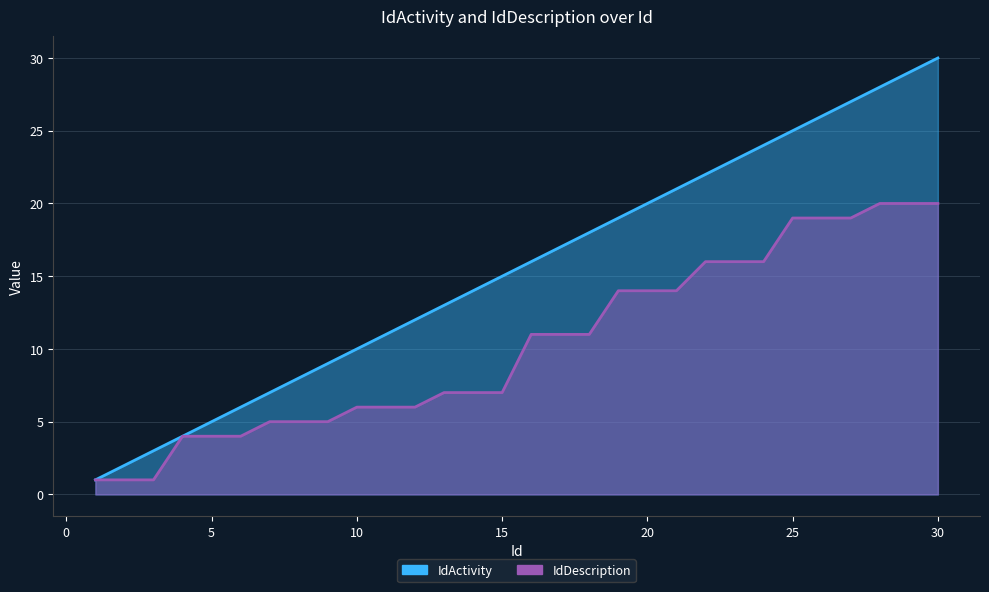

What is the minimum value shown in the chart?

1